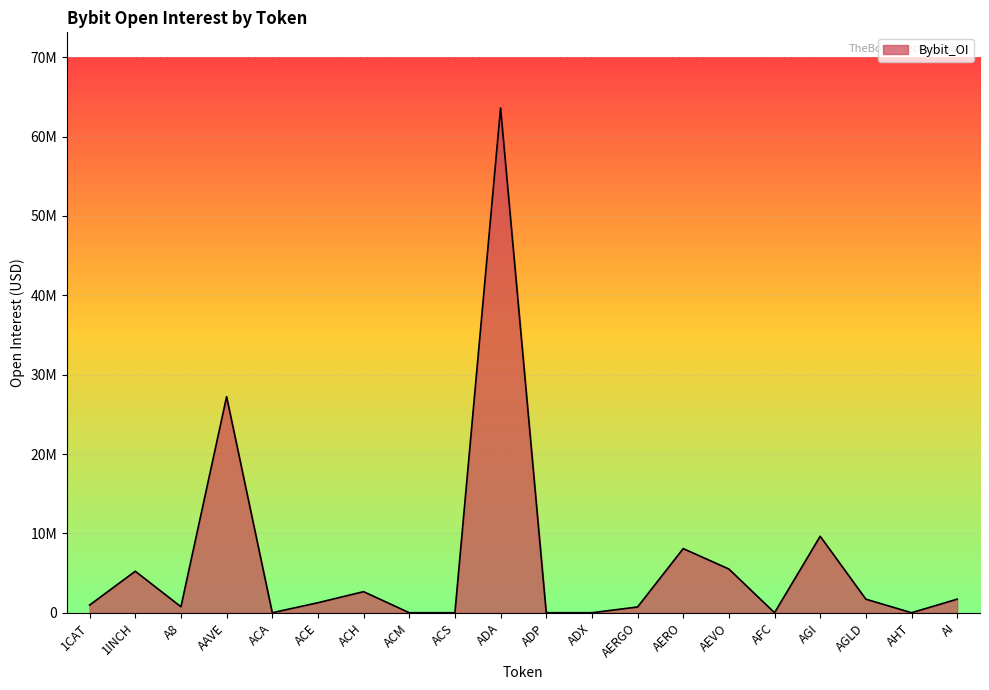

Does the chart have visible grid lines?

Yes